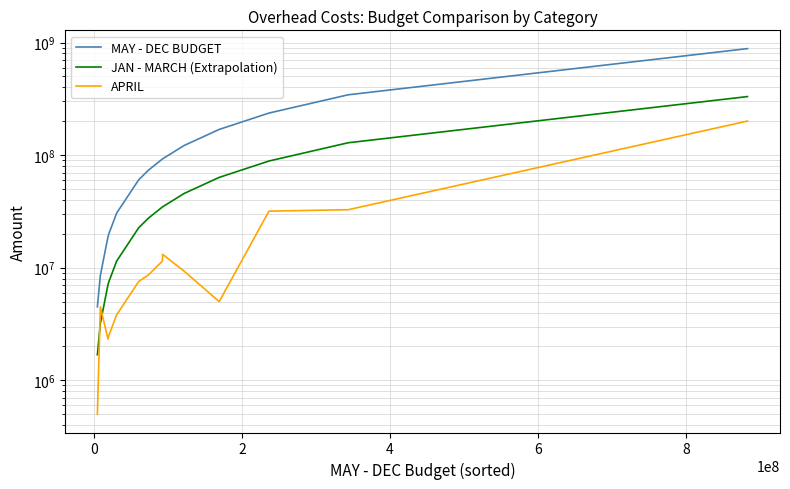

True or false: MAY - DEC BUDGET has a value of 22834256.8 at 10.

False